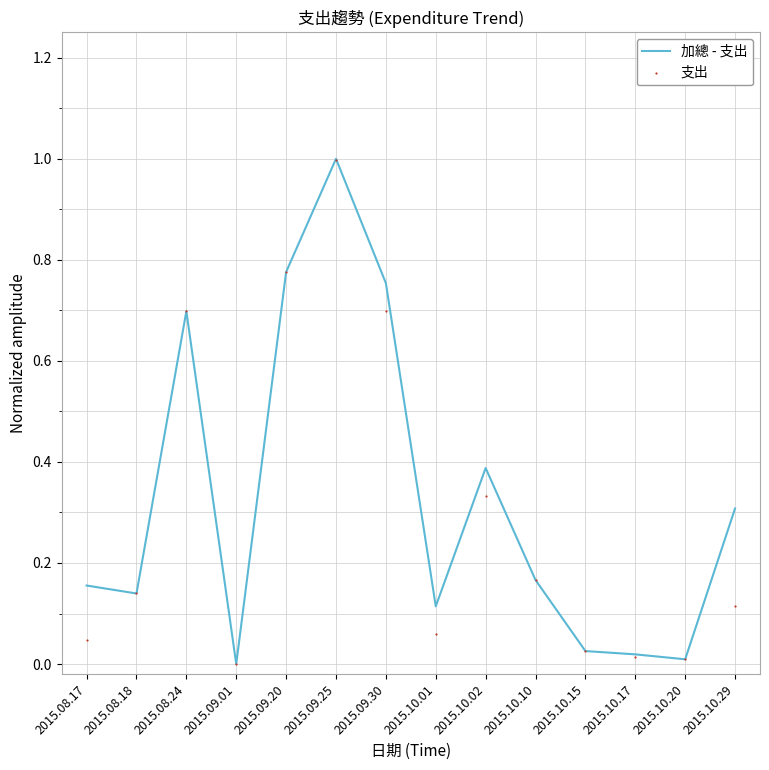

Which series has the largest Y range (max minus min)?

加總 - 支出